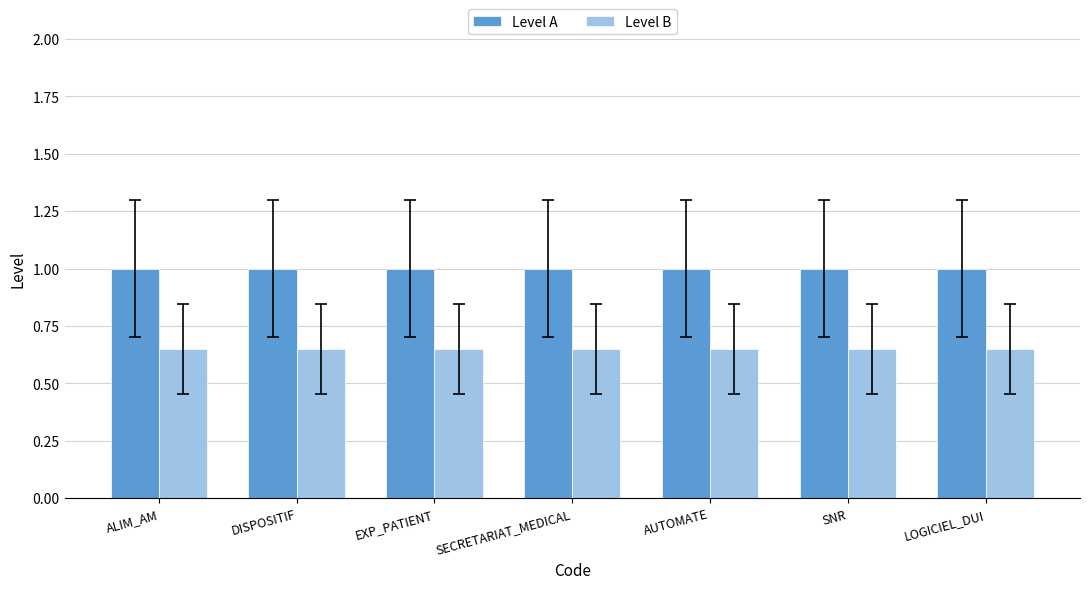

Is the value of Level A at LOGICIEL_DUI greater than the value of Level B at ALIM_AM?

Yes